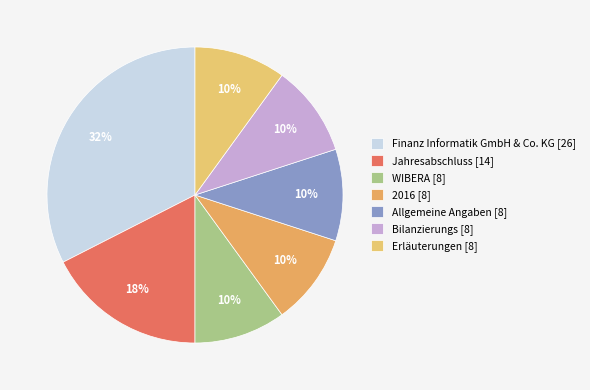

Is it true that WIBERA is 10% of the pie?

True